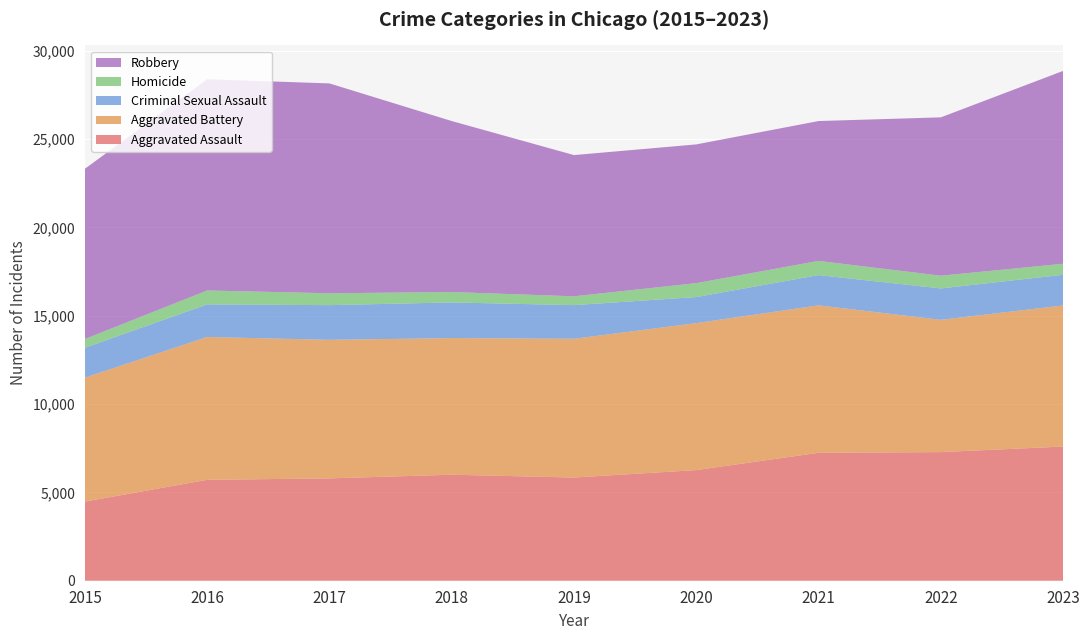

Reading left to right, transcribe all the data shown in this chart.

Aggravated Assault: 4480	5712	5793	6001	5841	6263	7242	7281	7595
Aggravated Battery: 7019	8086	7845	7735	7857	8319	8347	7489	7989
Criminal Sexual Assault: 1687	1845	1962	2017	1903	1476	1711	1776	1736
Homicide: 496	786	672	588	499	787	804	720	622
Robbery: 9638	11960	11880	9681	7995	7855	7918	8965	10918